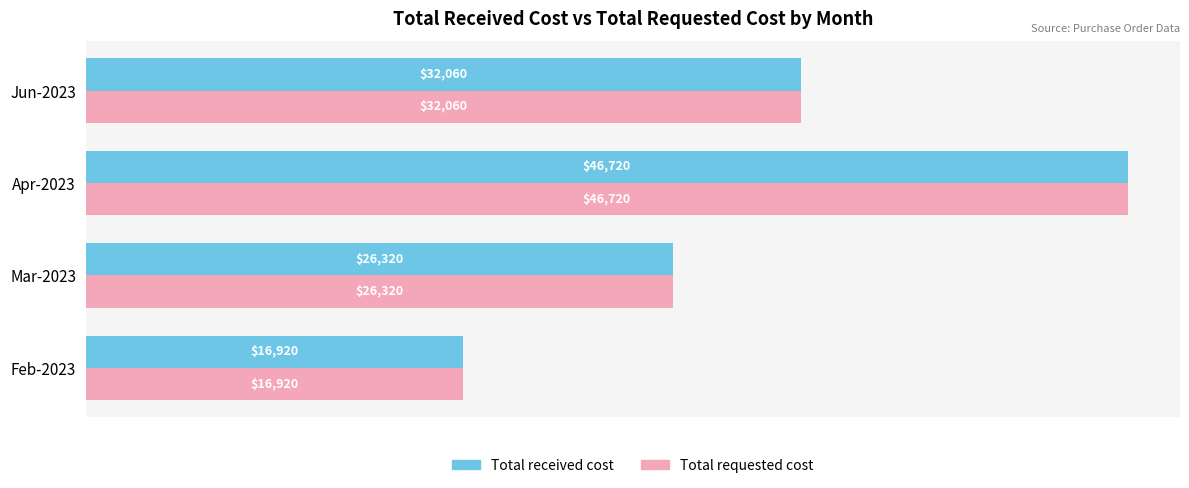

At which category is the sum across all series the highest?

Apr-2023